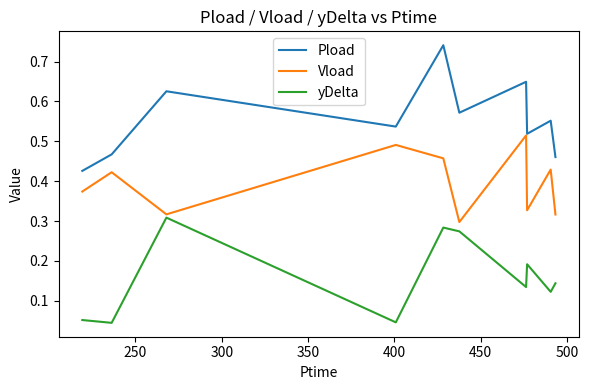

What is the sum of all yDelta values?

1.6